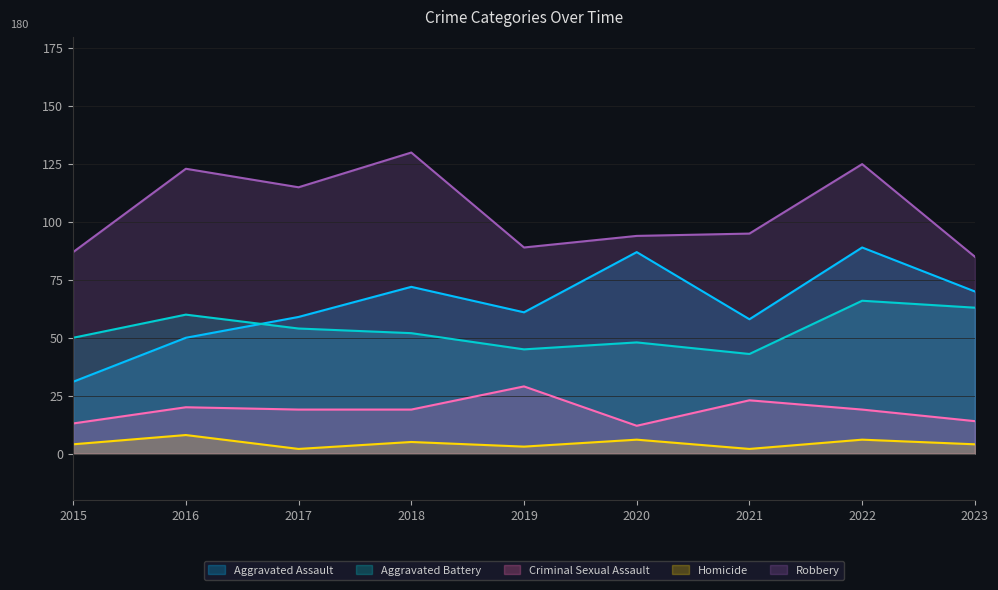

What is the difference between the highest and lowest values at 2018?

125